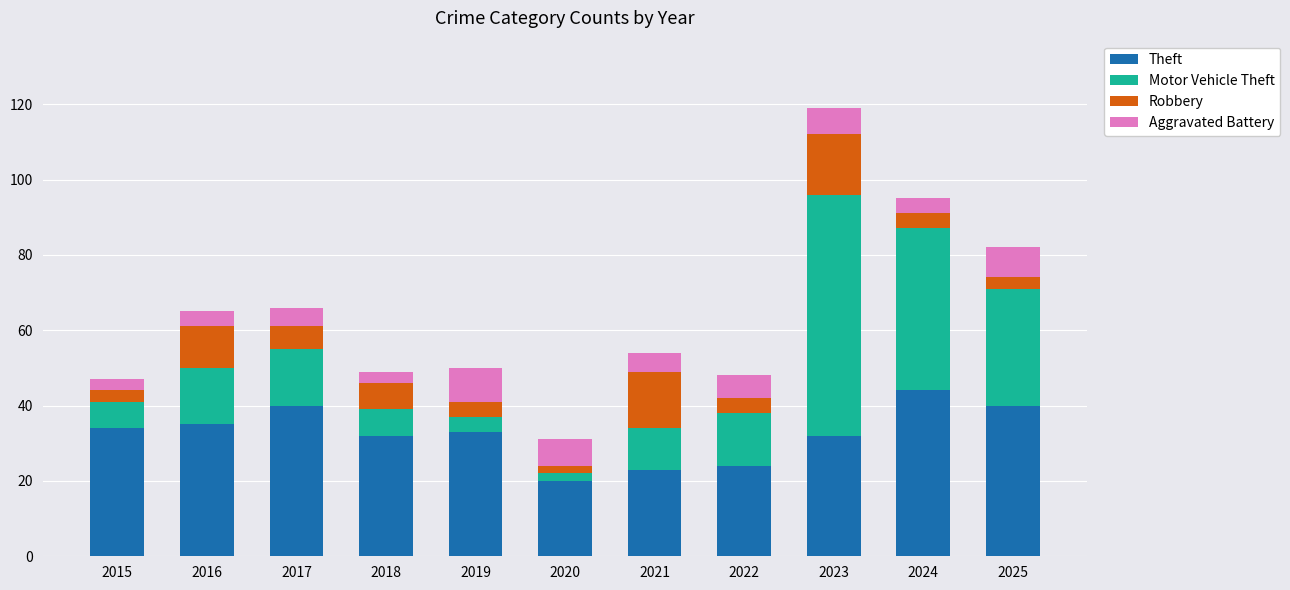

What is the difference between the maximum and second lowest values in the Theft series?

21